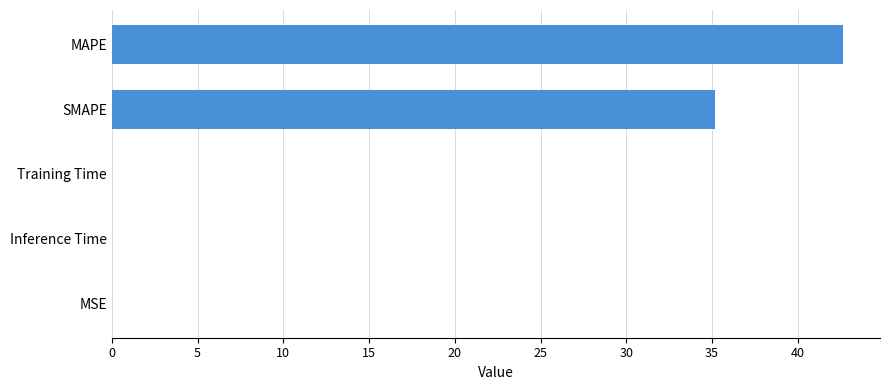

The chart shows a value of 0.0 at MSE. True or false?

True